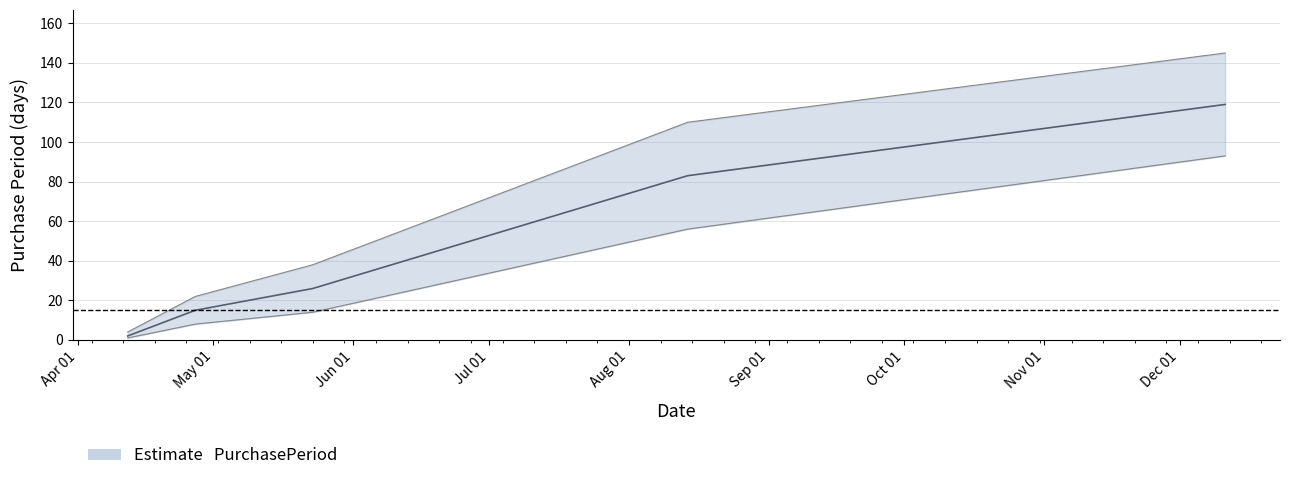

Rank the categories by value from lowest to highest.

2017-04-12, 2017-04-27, 2017-05-23, 2017-08-14, 2017-12-11